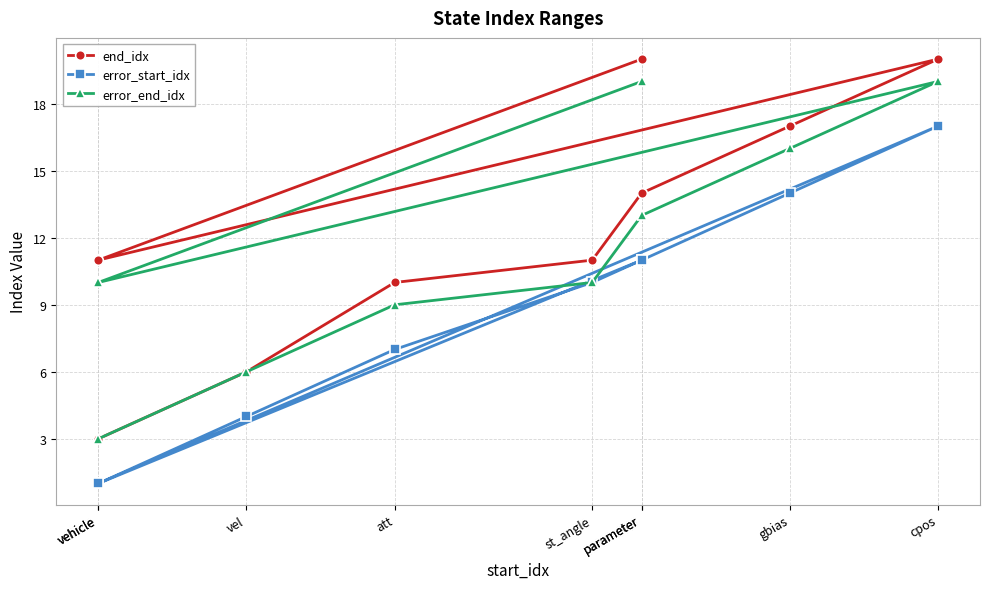

Reading left to right, extract all data points from this chart.

end_idx: 3	6	10	11	14	17	20	11	20
error_start_idx: 1	4	7	10	11	14	17	1	11
error_end_idx: 3	6	9	10	13	16	19	10	19